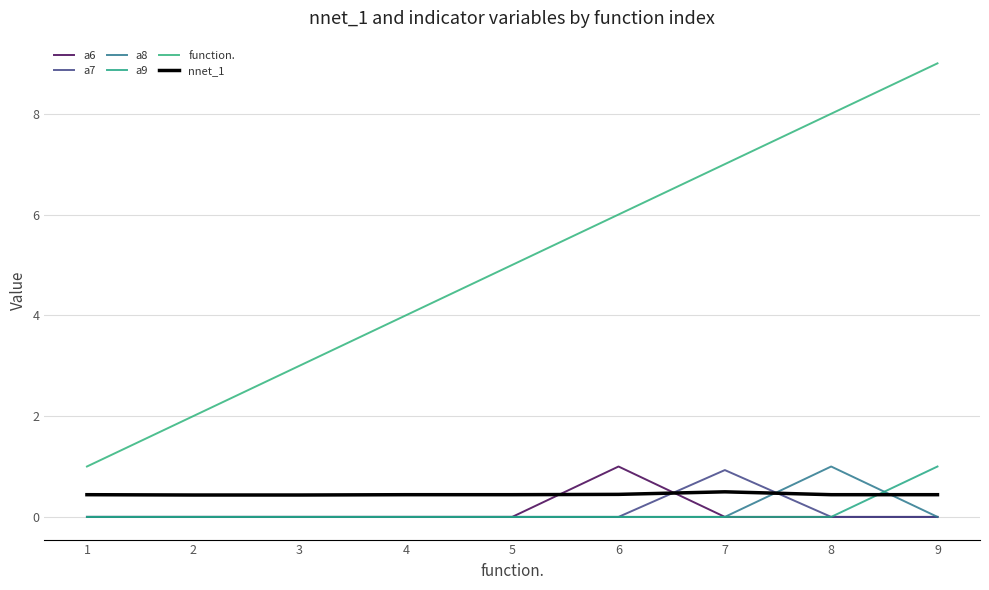

Rank the series by their maximum value, from lowest to highest.

nnet_1, a7, a6, a8, a9, function.